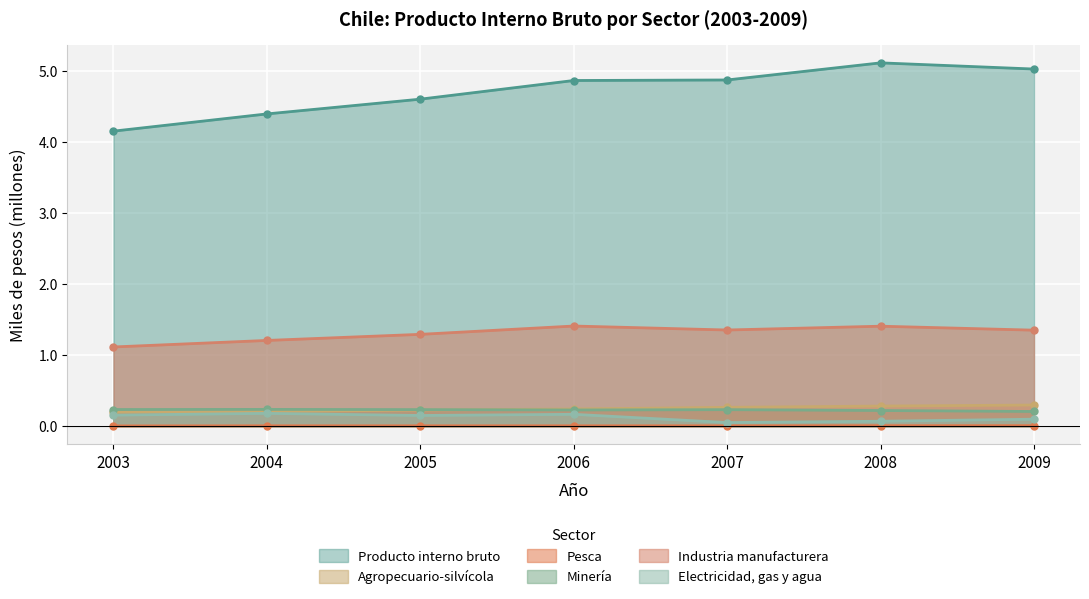

What is the difference between the second highest and second lowest values in the Producto interno bruto series?

0.6